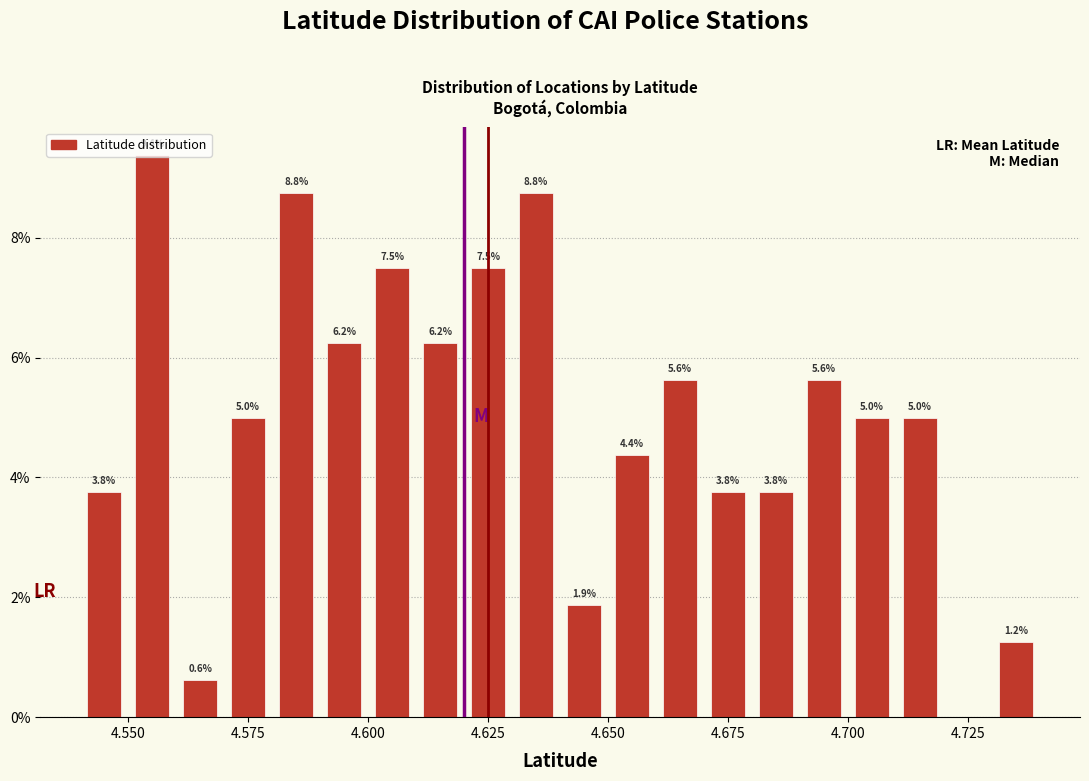

Read against the x-axis, roughly where is the centre of the tallest bar?

4.555